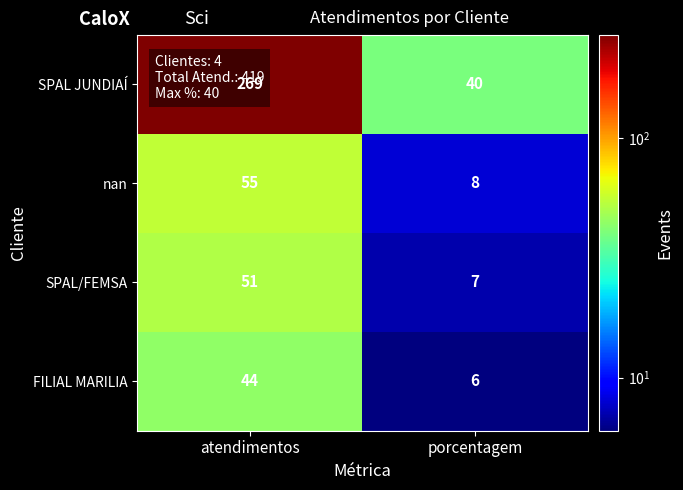

Rank the categories by SPAL/FEMSA value from lowest to highest.

porcentagem, atendimentos